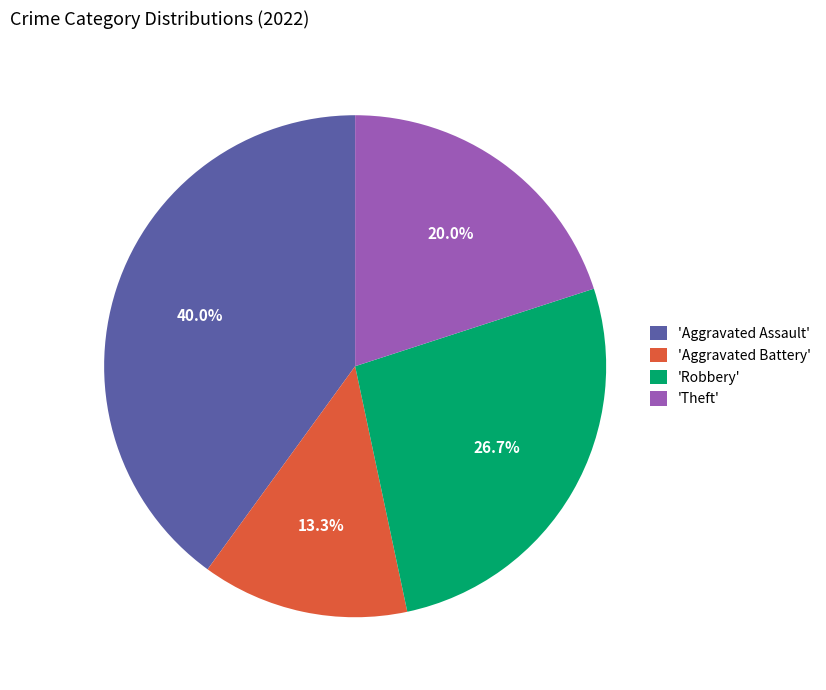

How many segments does this pie chart have?

4